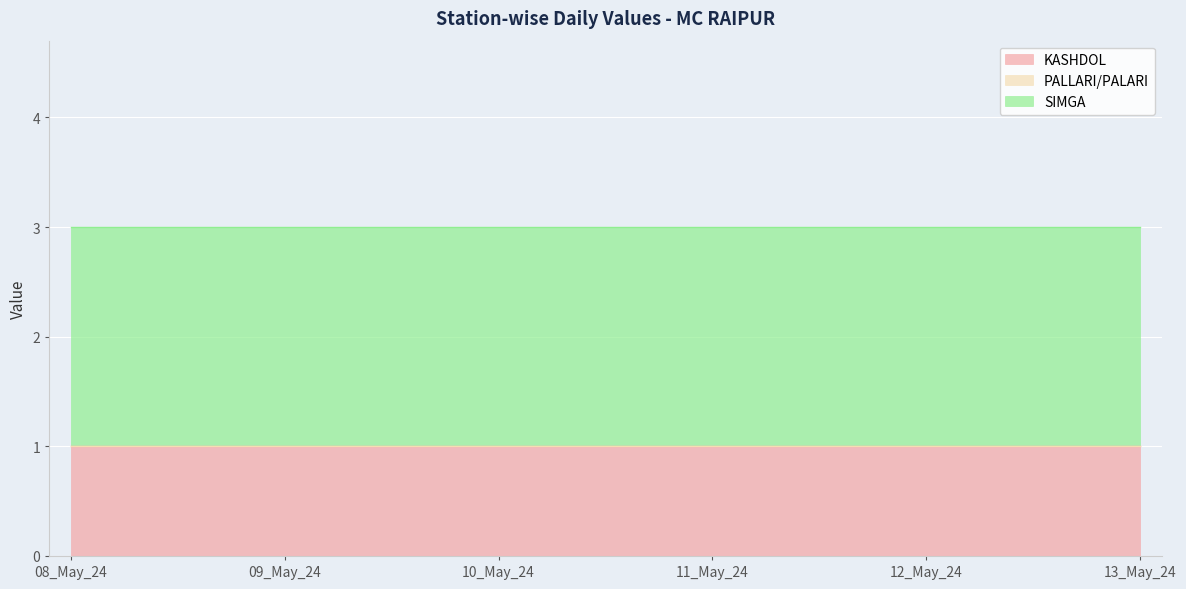

What is the label of the 3rd point from the right?

11_May_24